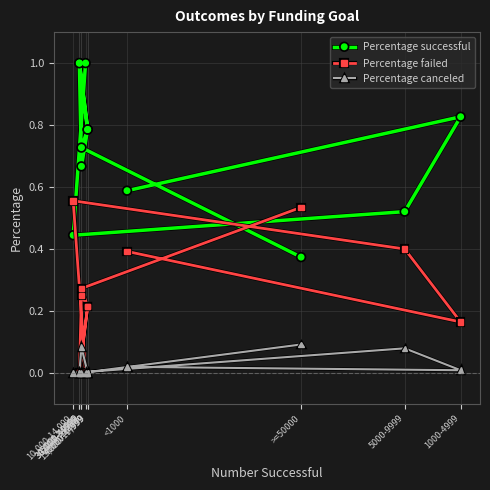

What is the maximum value shown in the chart?

1.0